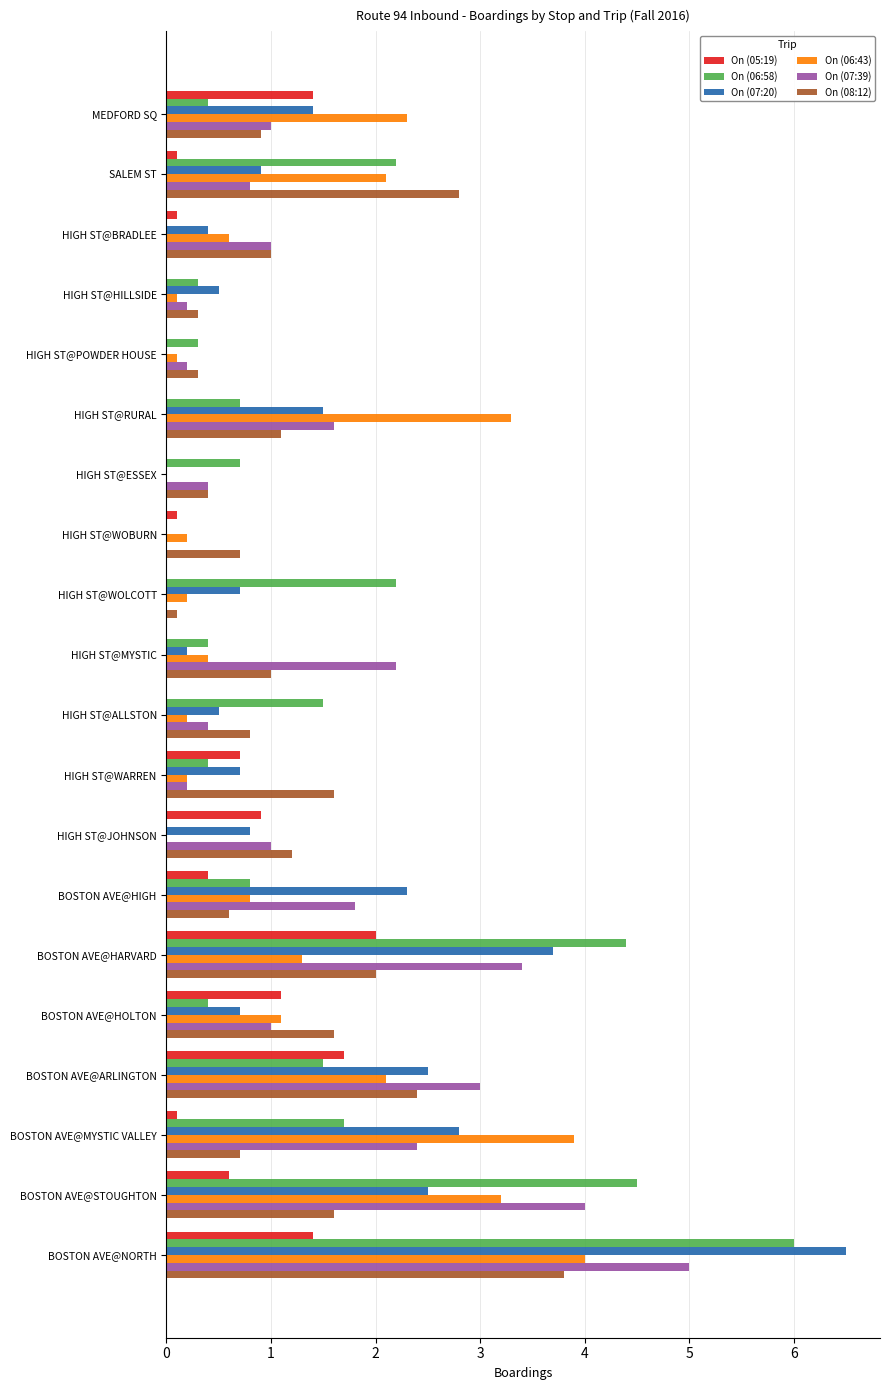

What is the total value across all series at BOSTON AVE@STOUGHTON?

16.4